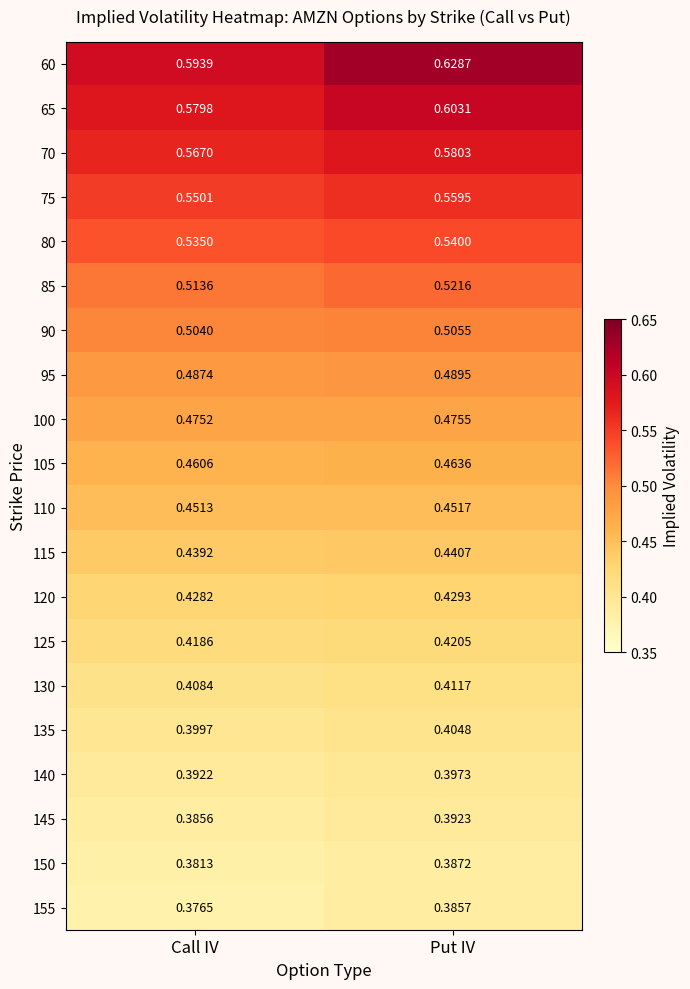

List the labels in order of 65 value, smallest first.

Call IV, Put IV